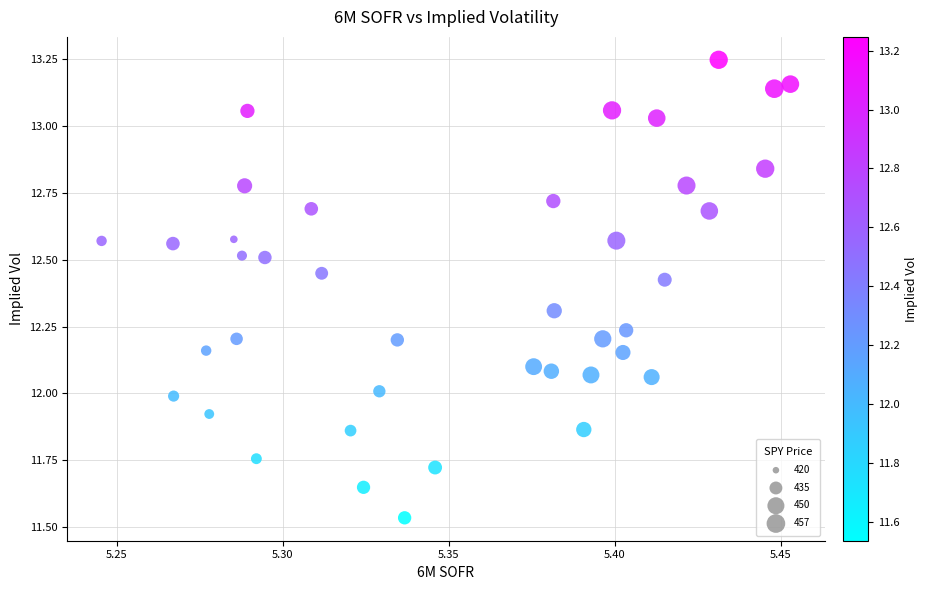

What is the range of Y values (max minus min)?

1.7